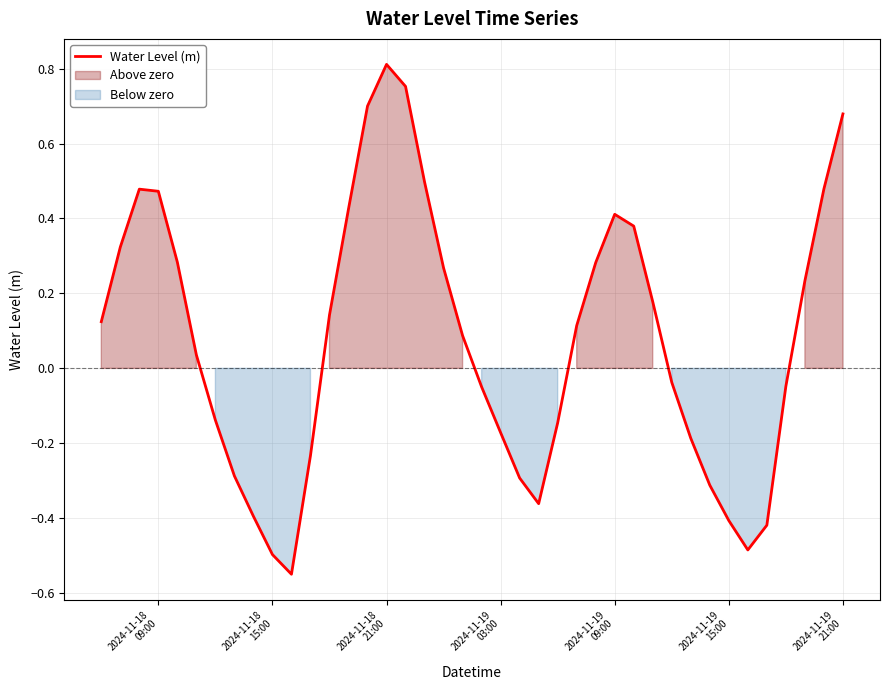

Which has a higher value, 2024-11-19 21:00 or 2024-11-18 15:00?

2024-11-19 21:00